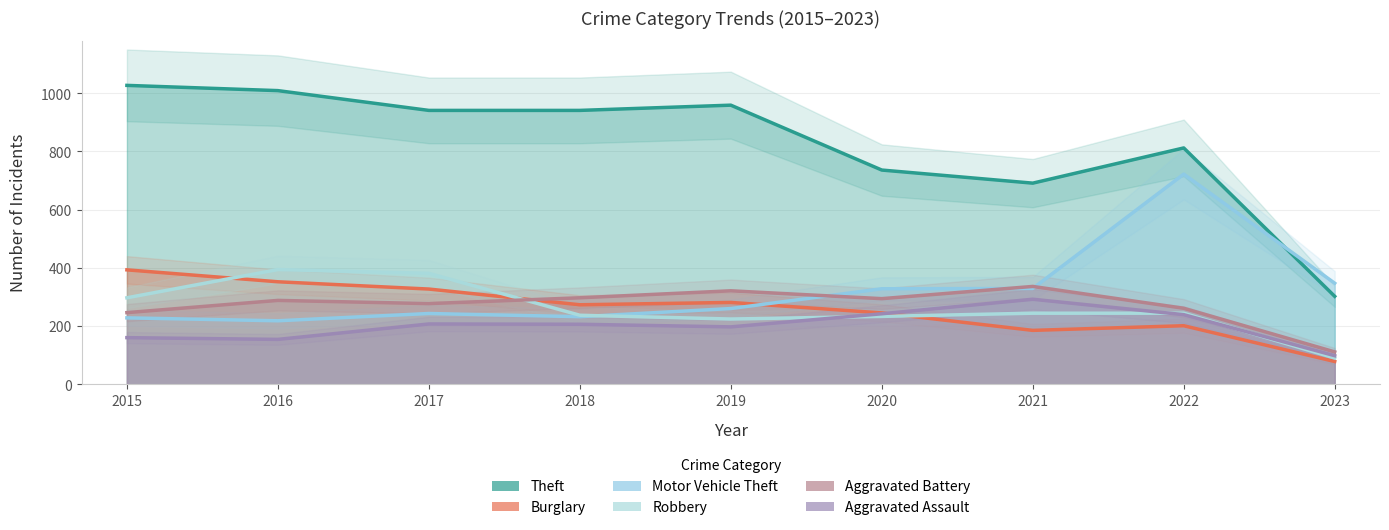

Which label corresponds to the largest value in the chart?

2015